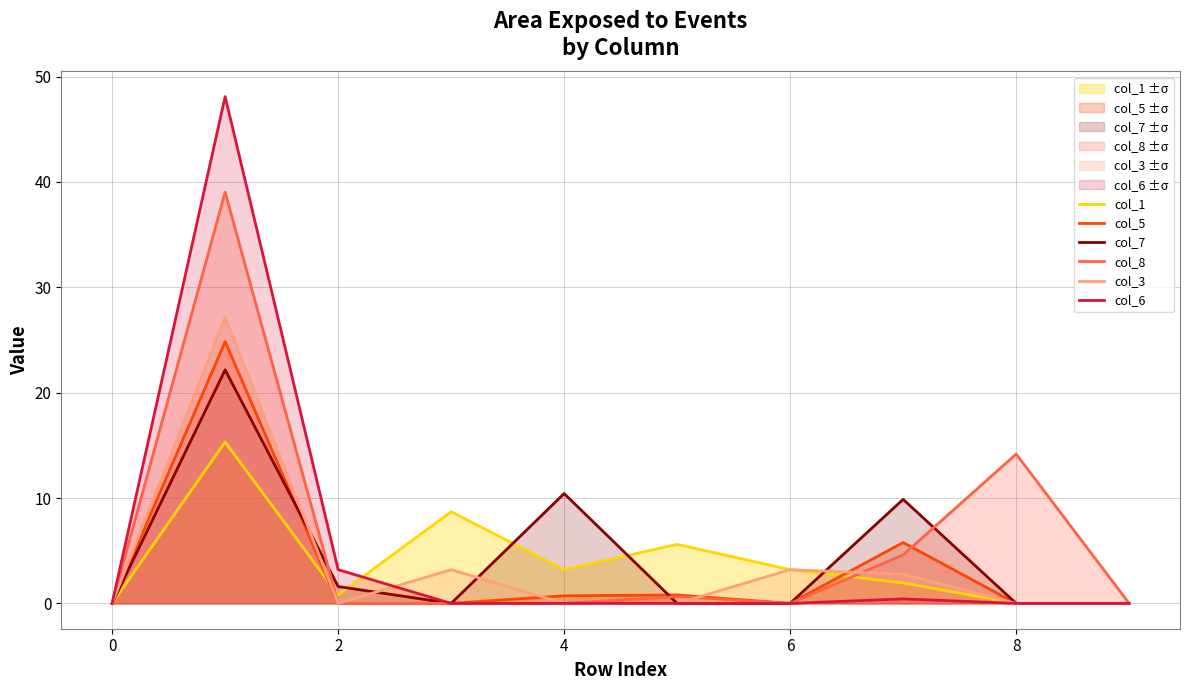

How many categories are shown in the chart?

10